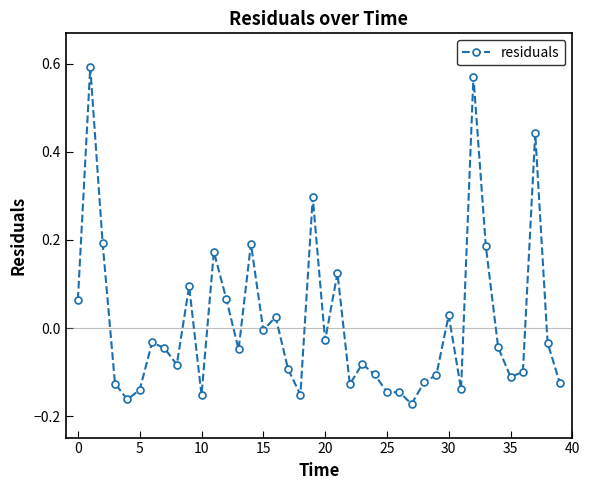

What is the difference between the second highest and second lowest values?

0.7